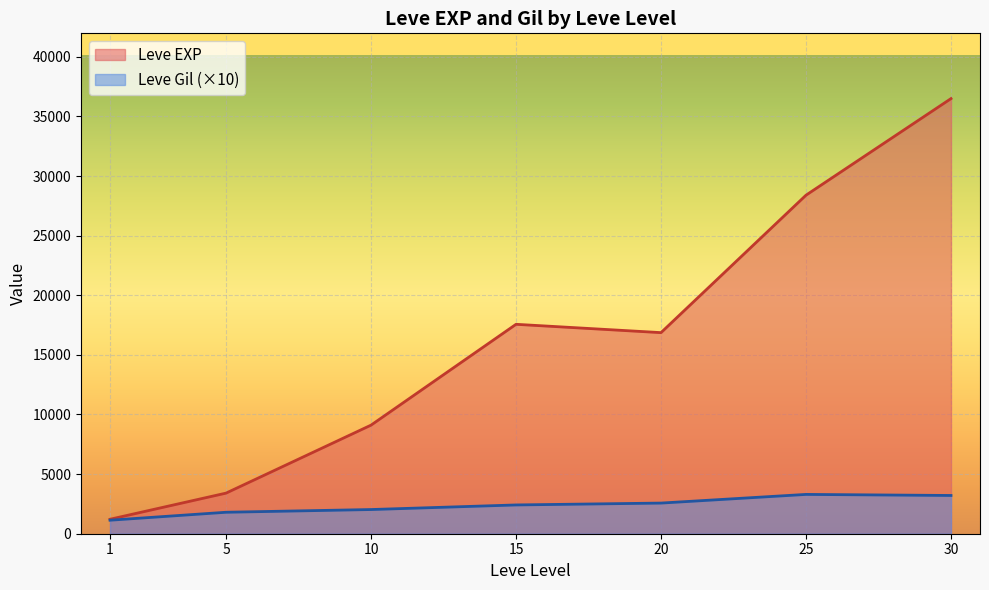

What is the average value of the Leve EXP series?

16148.5